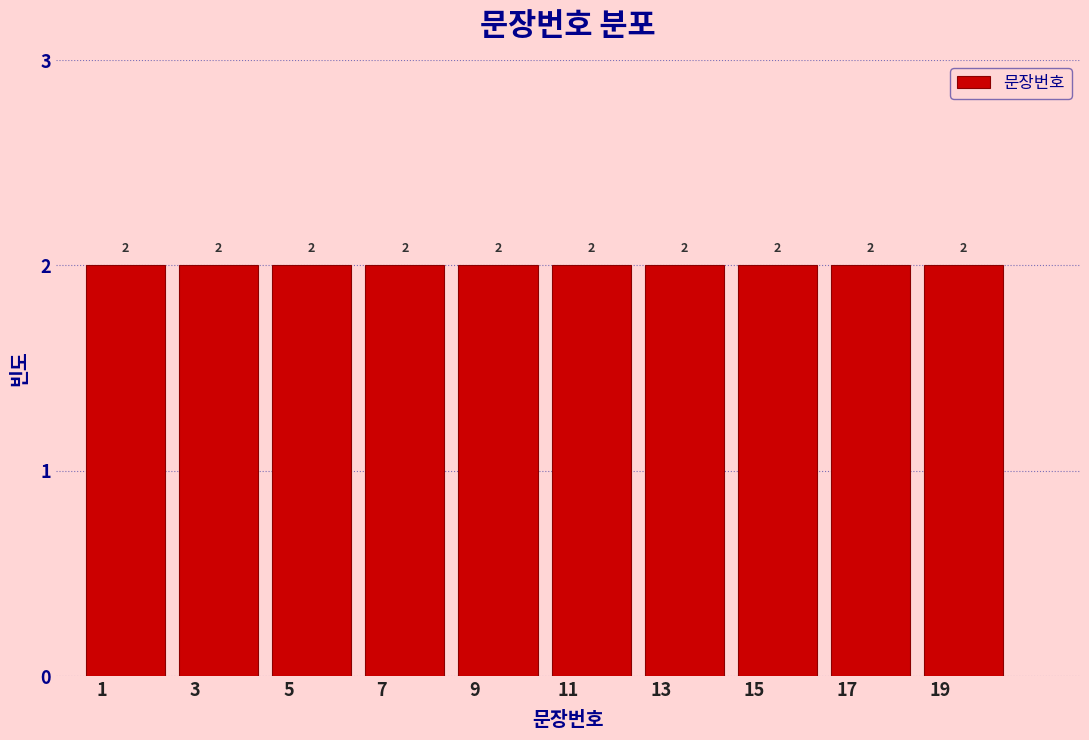

Reading left to right, transcribe this chart: for each bar, give the range it covers on the x-axis and its height.

0.5 to 2.5: 2
2.5 to 4.5: 2
4.5 to 6.5: 2
6.5 to 8.5: 2
8.5 to 10.5: 2
10.5 to 12.5: 2
12.5 to 14.5: 2
14.5 to 16.5: 2
16.5 to 18.5: 2
18.5 to 20.5: 2